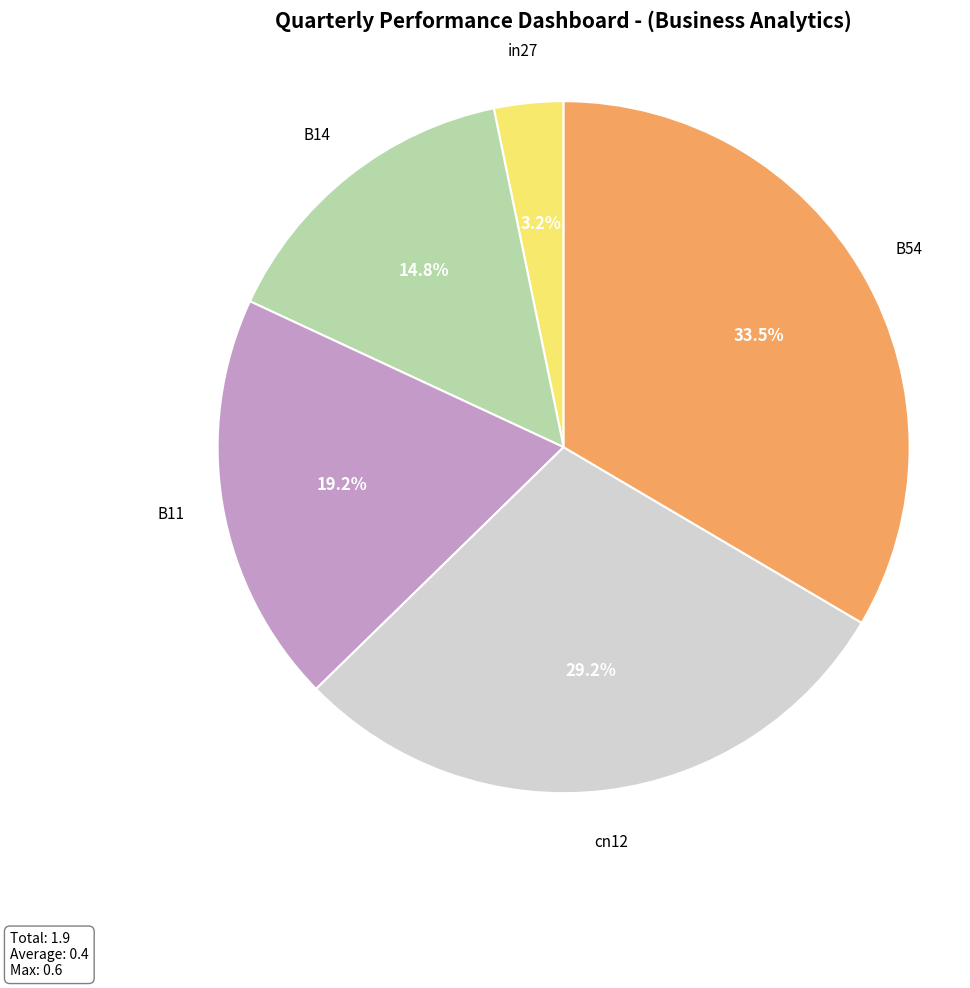

What percentage is the B14 slice, to the nearest percent?

15%